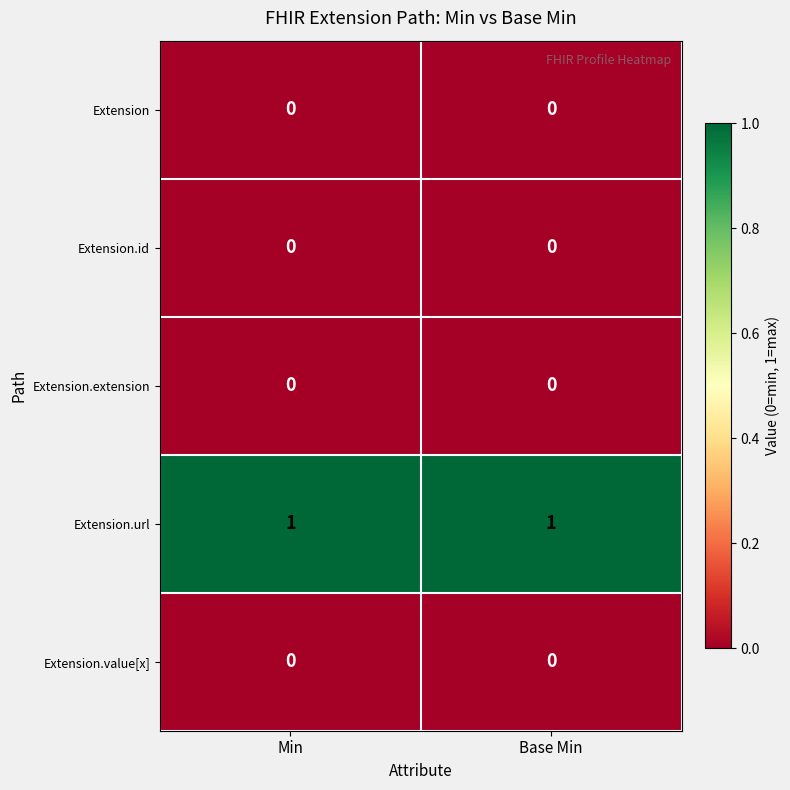

Is it true that Extension equals 0 at Min?

True